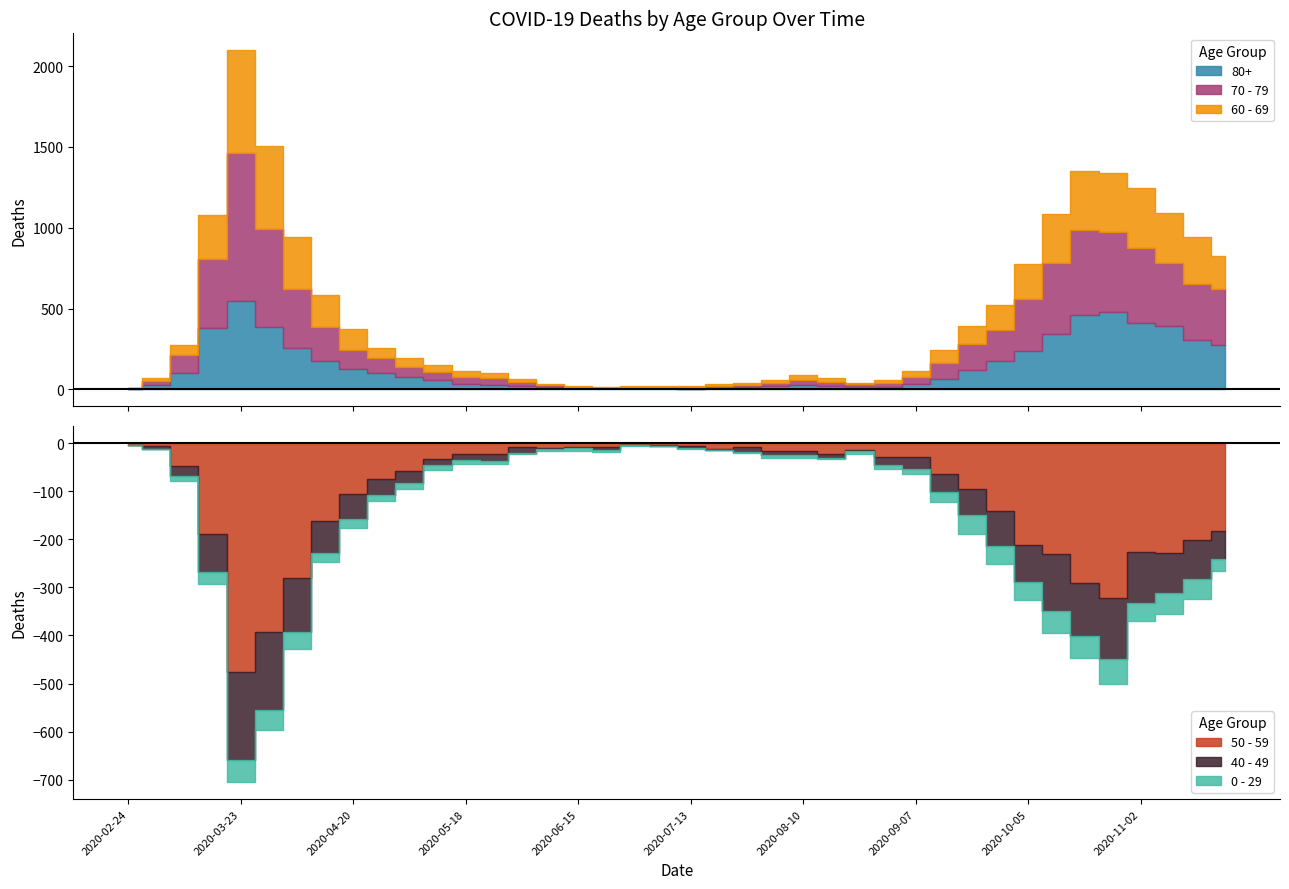

How many interior local peaks does the 50 - 59 series have?

7